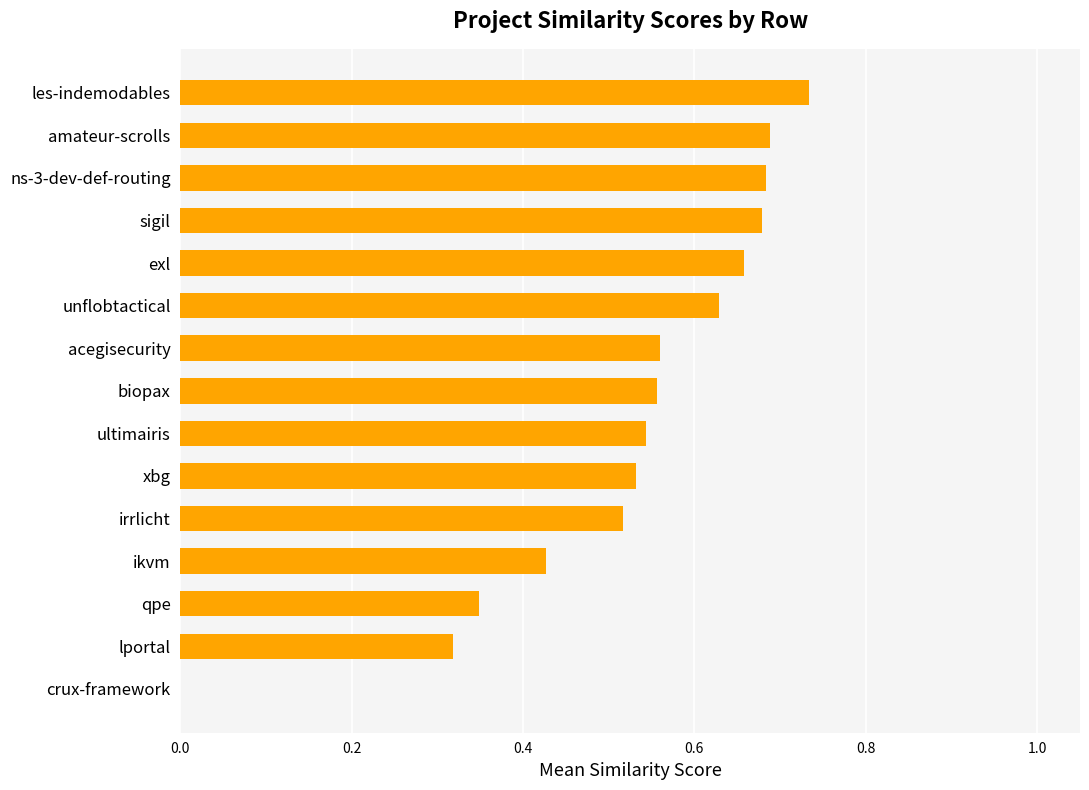

Count the number of categories in the chart.

15